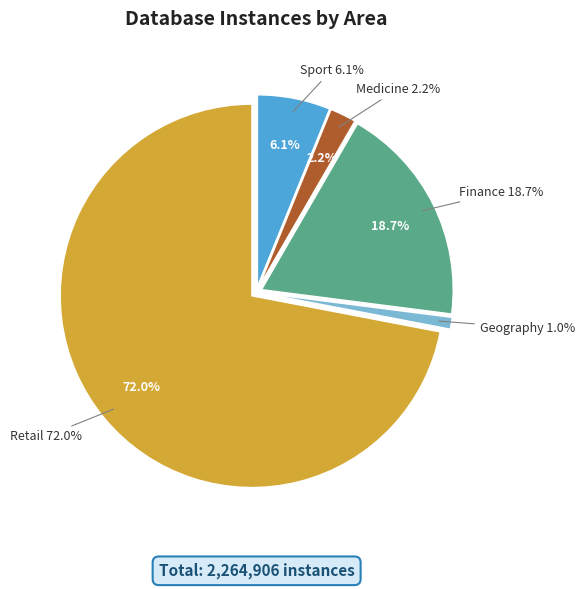

Does Products represent more than half of the total?

No